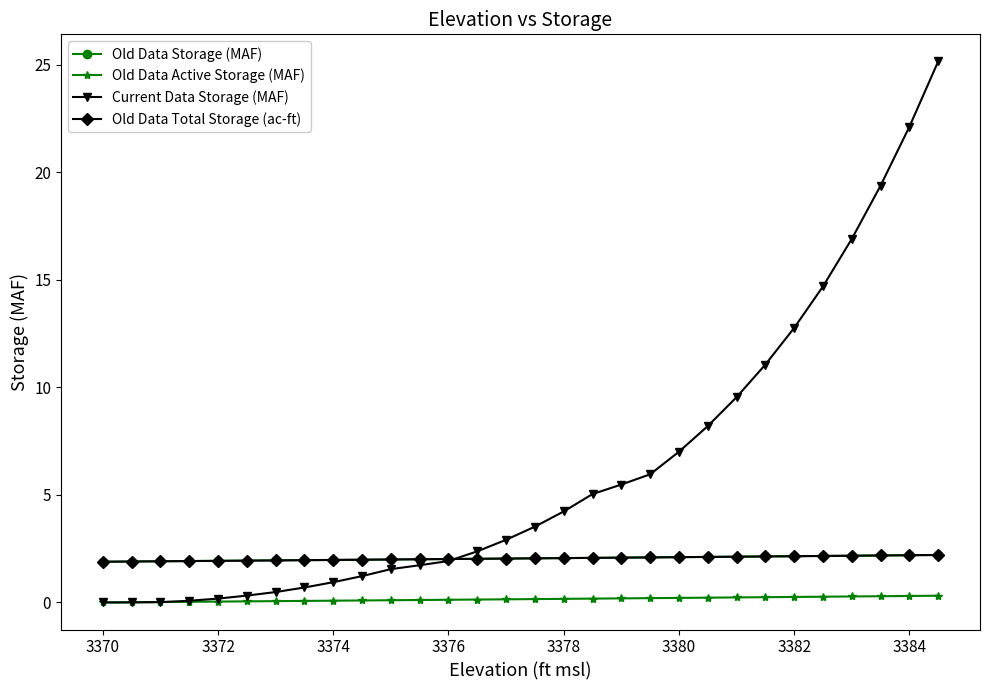

Rank the series by their maximum value, from lowest to highest.

Old Data Active Storage (MAF), Old Data Storage (MAF), Old Data Total Storage (ac-ft), Current Data Storage (MAF)